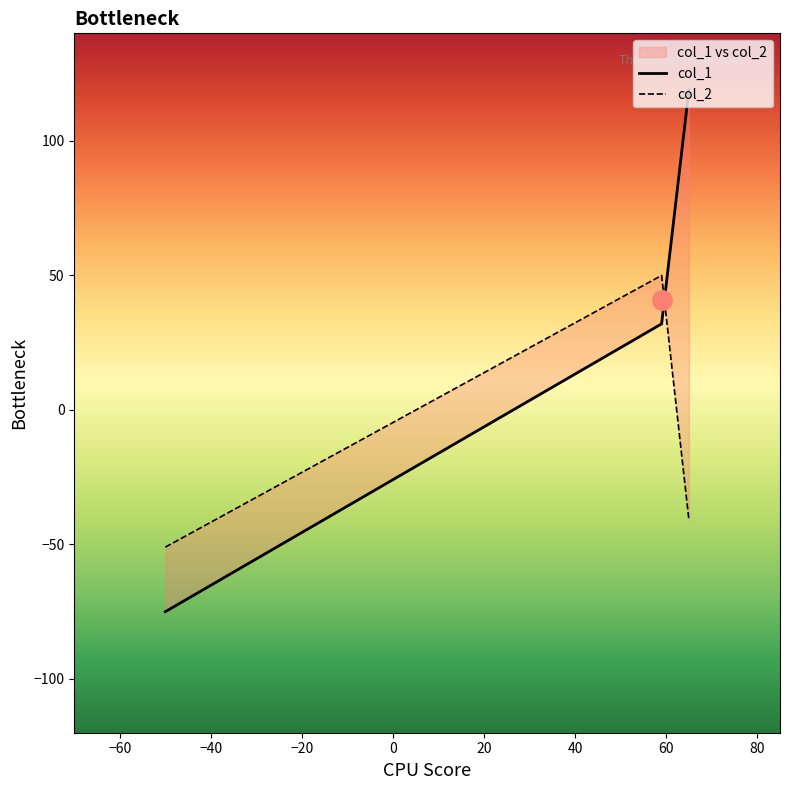

True or false: col_1 has a value of 72 at -50.

False